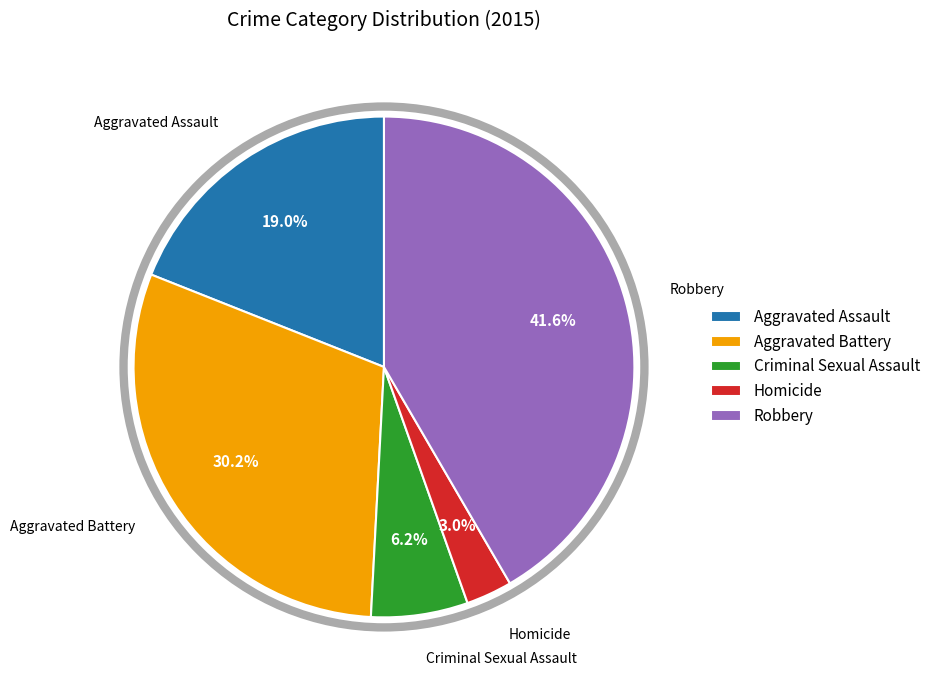

Rank the categories by value from highest to lowest.

Robbery, Aggravated Battery, Aggravated Assault, Criminal Sexual Assault, Homicide